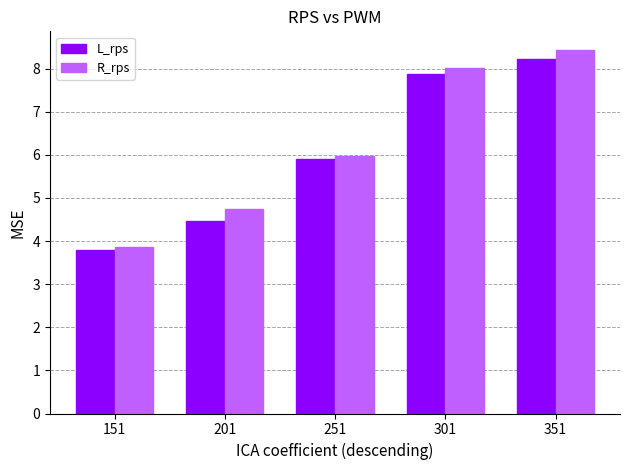

The R_rps series shows 3.2 at 351. True or false?

False